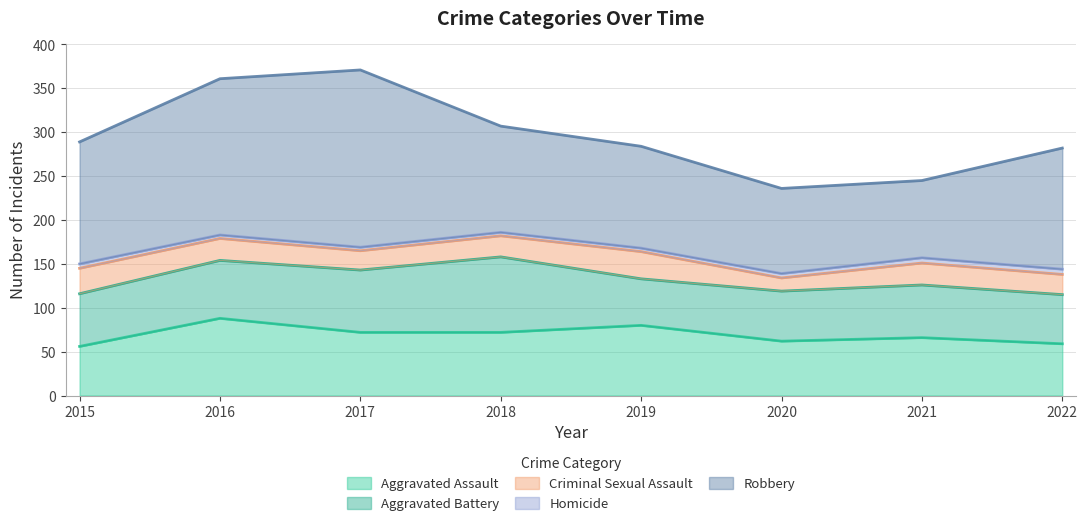

What is the greatest value displayed?

202